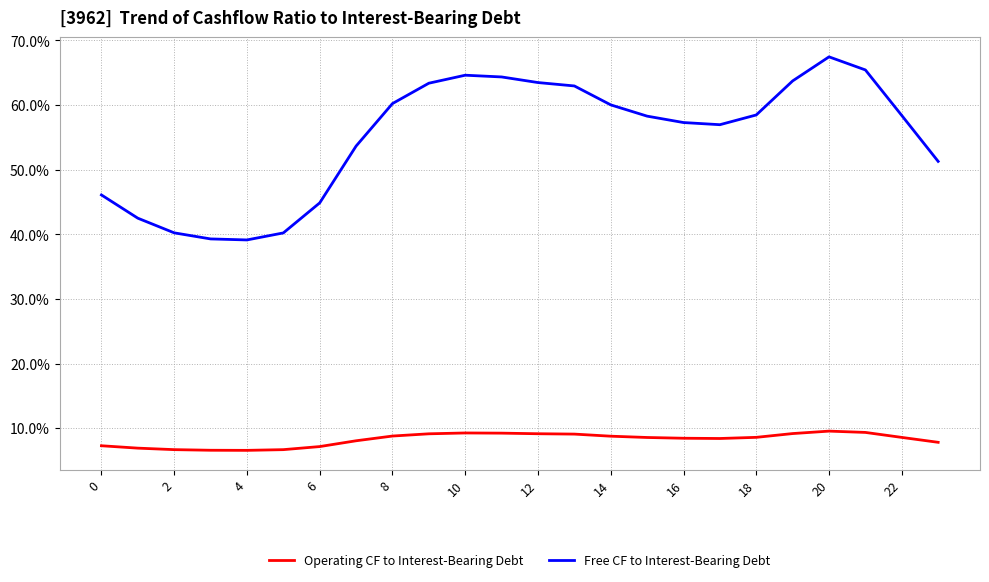

Rank the series by their maximum value, from lowest to highest.

Operating CF to Interest-Bearing Debt, Free CF to Interest-Bearing Debt